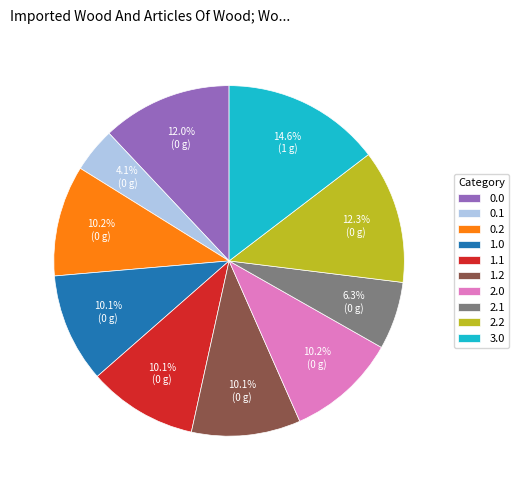

Is 3.0 the majority of the pie?

No